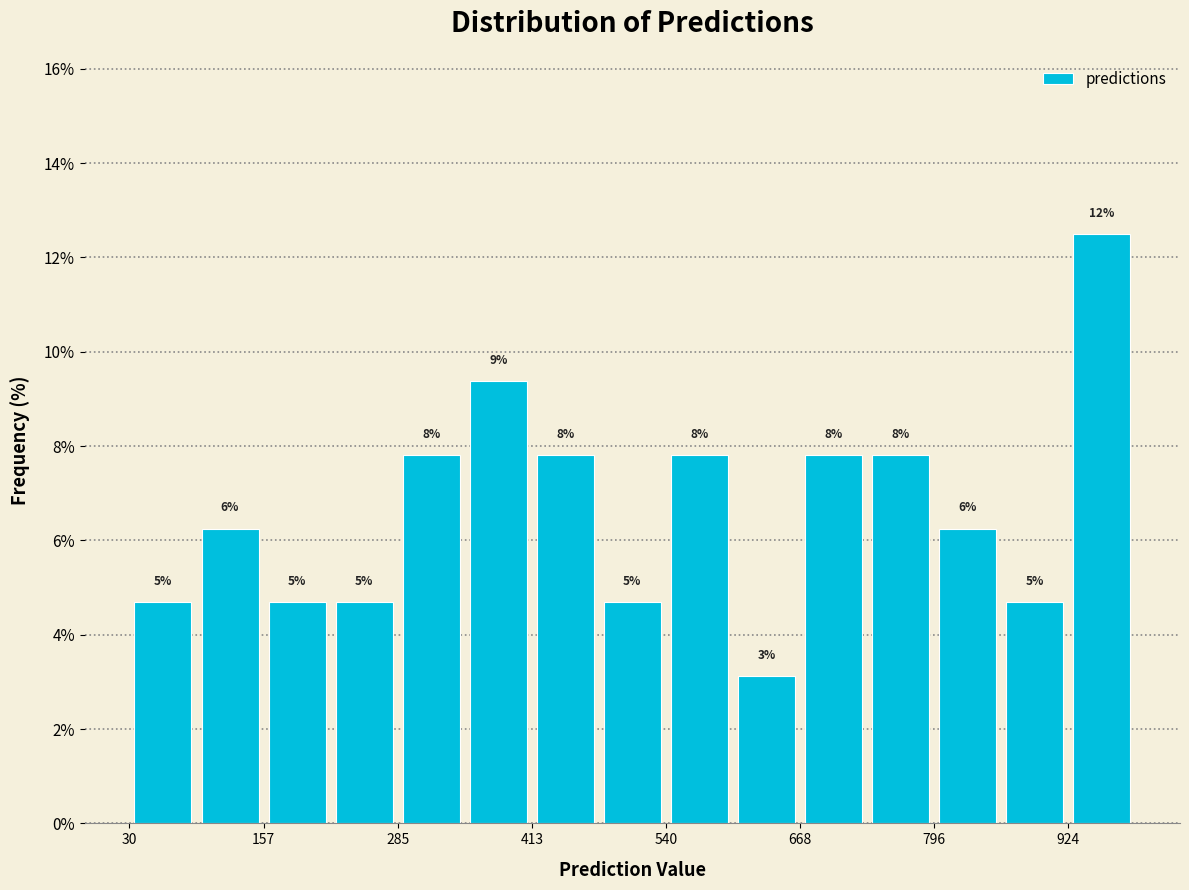

Around what value on the x-axis is the tallest bar? Give the approximate position of its centre, as read against the axis.

960